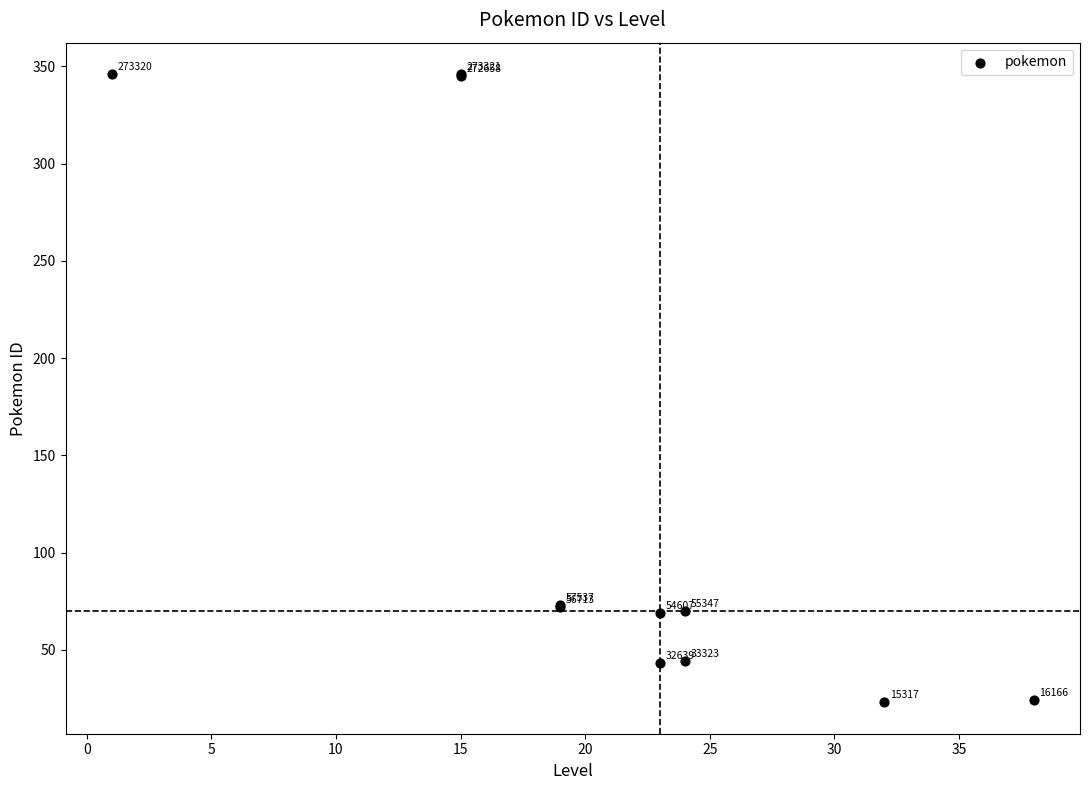

What Y value in the scatter plot is closest to 184?

73